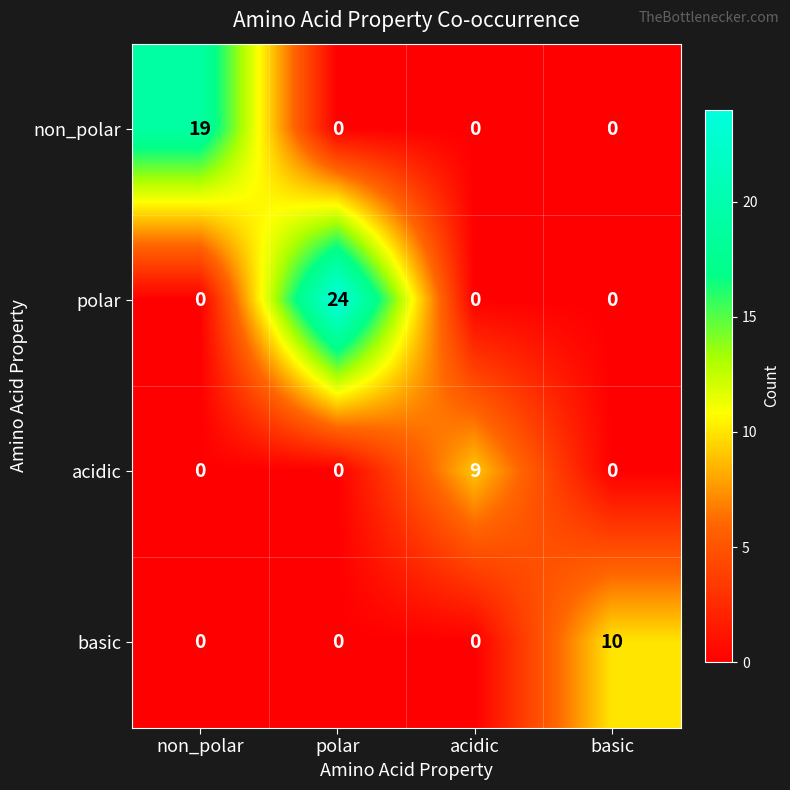

Is it true that basic equals 4 at basic?

False